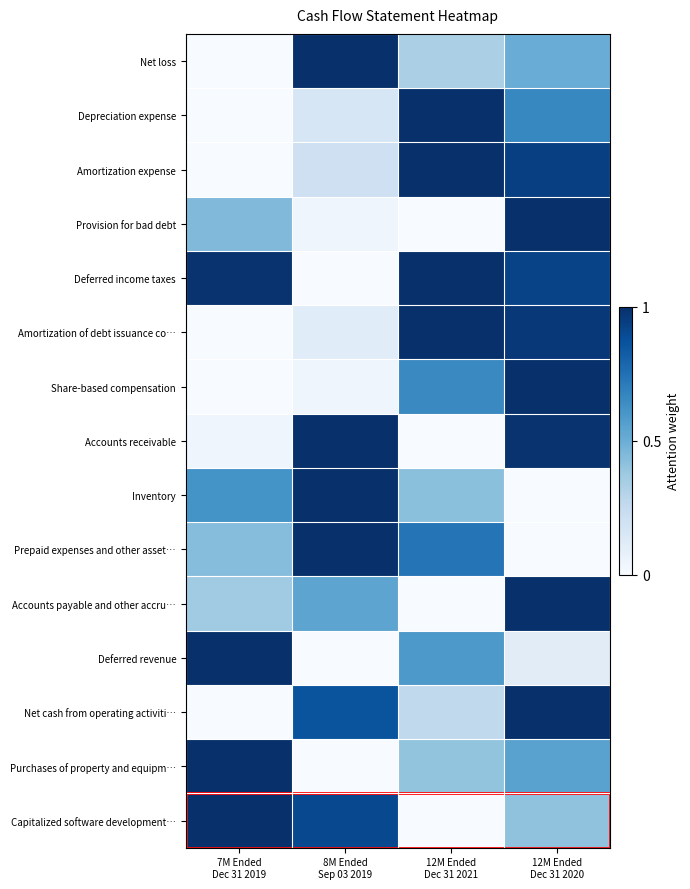

At which category is the sum across all series the highest?

12M Ended
Dec 31 2020